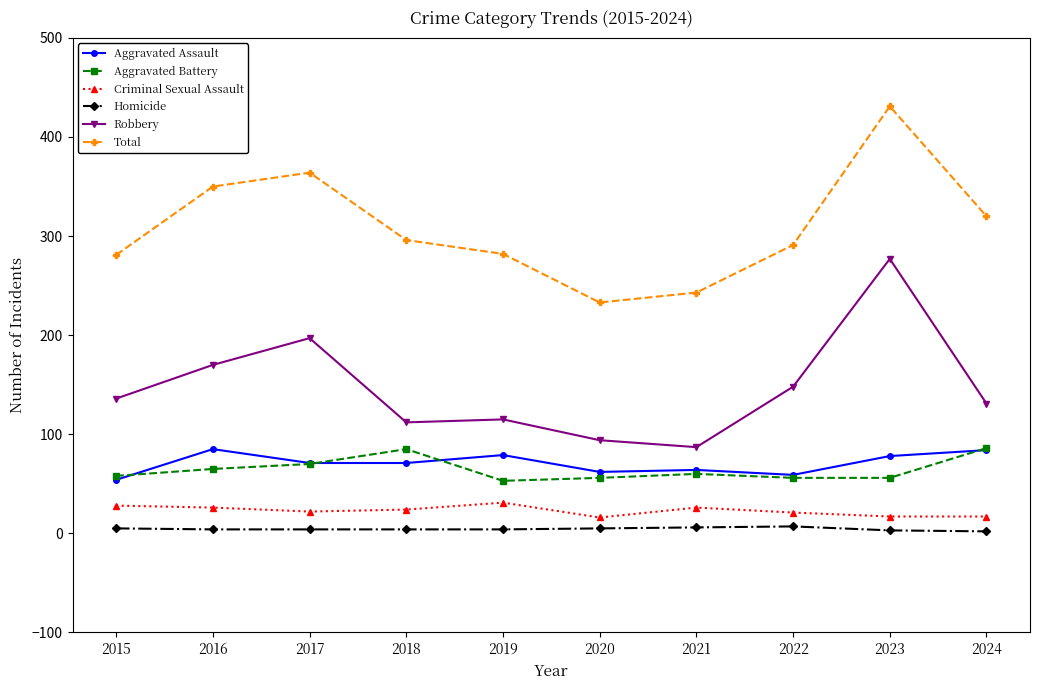

True or false: Criminal Sexual Assault and Aggravated Assault cross at least once.

False